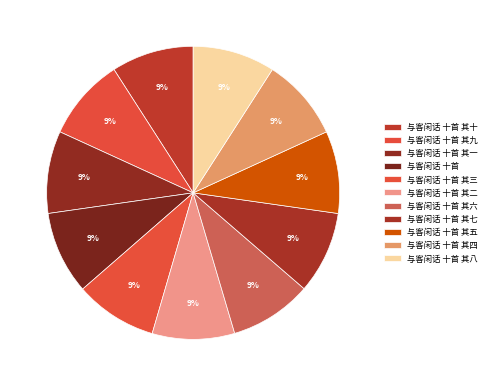

To the nearest percent, what is the average slice percentage?

9%